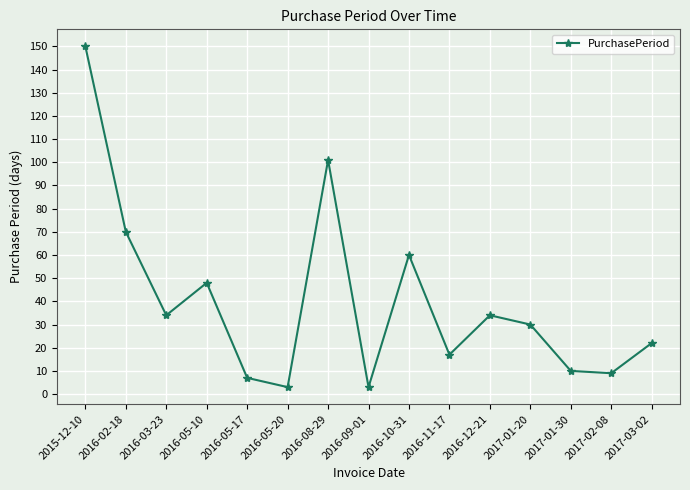

Does the chart display data point markers on the line(s)?

Yes